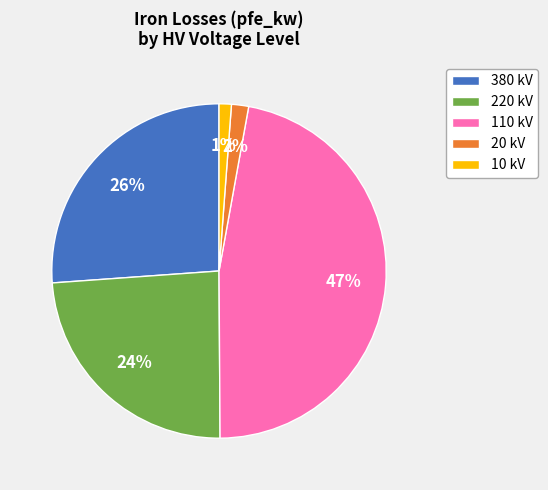

To the nearest percent, what is the difference between the largest and smallest slice percentages?

46%